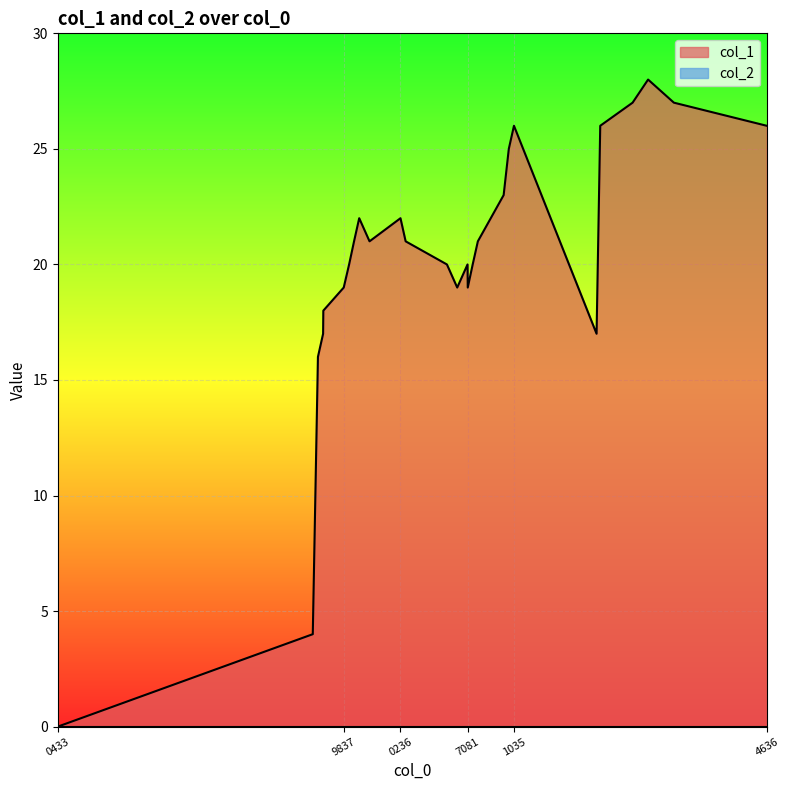

Which series has the largest range (max minus min)?

col_1